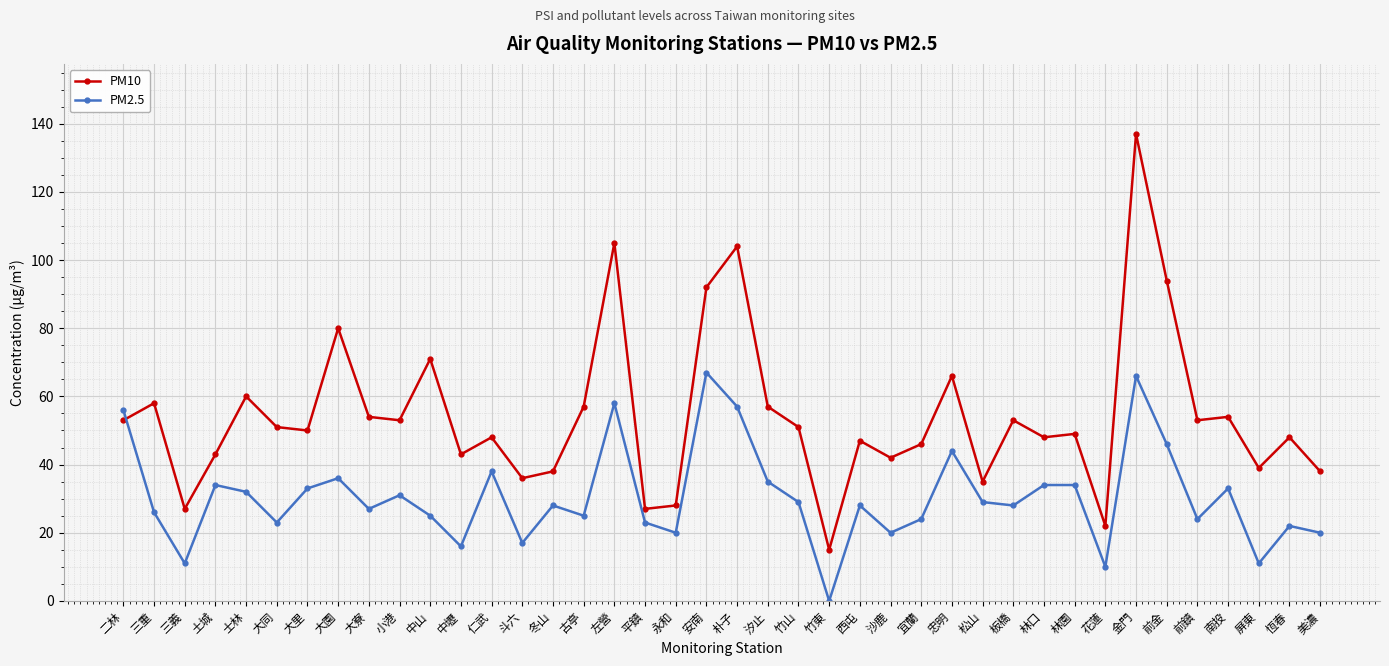

What is the label of the 38th point from the right?

三義